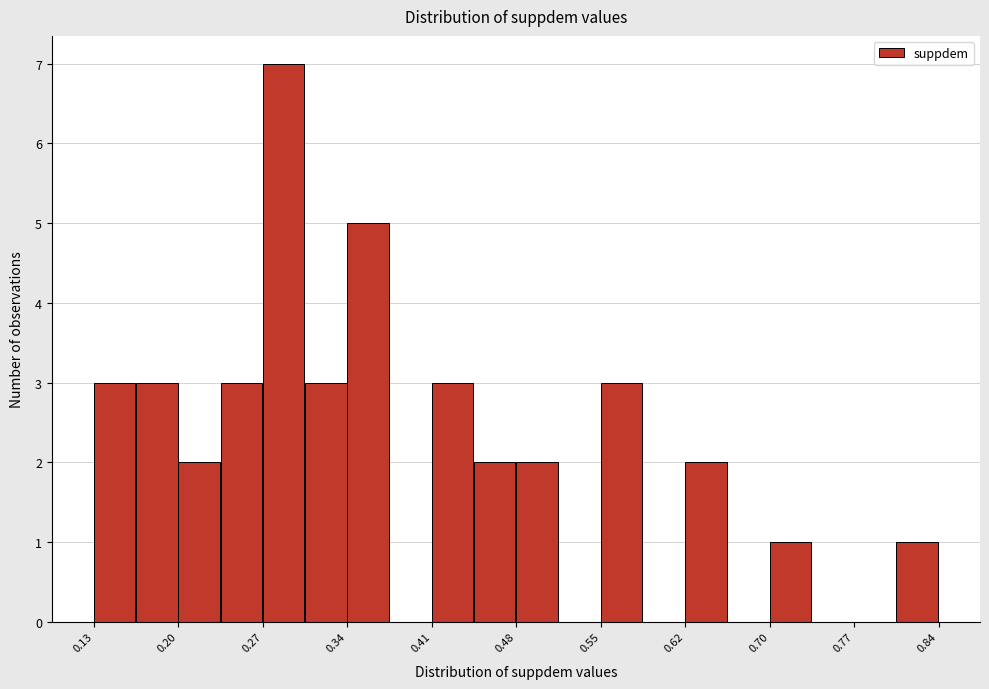

Around what value on the x-axis is the tallest bar? Give the approximate position of its centre, as read against the axis.

0.29